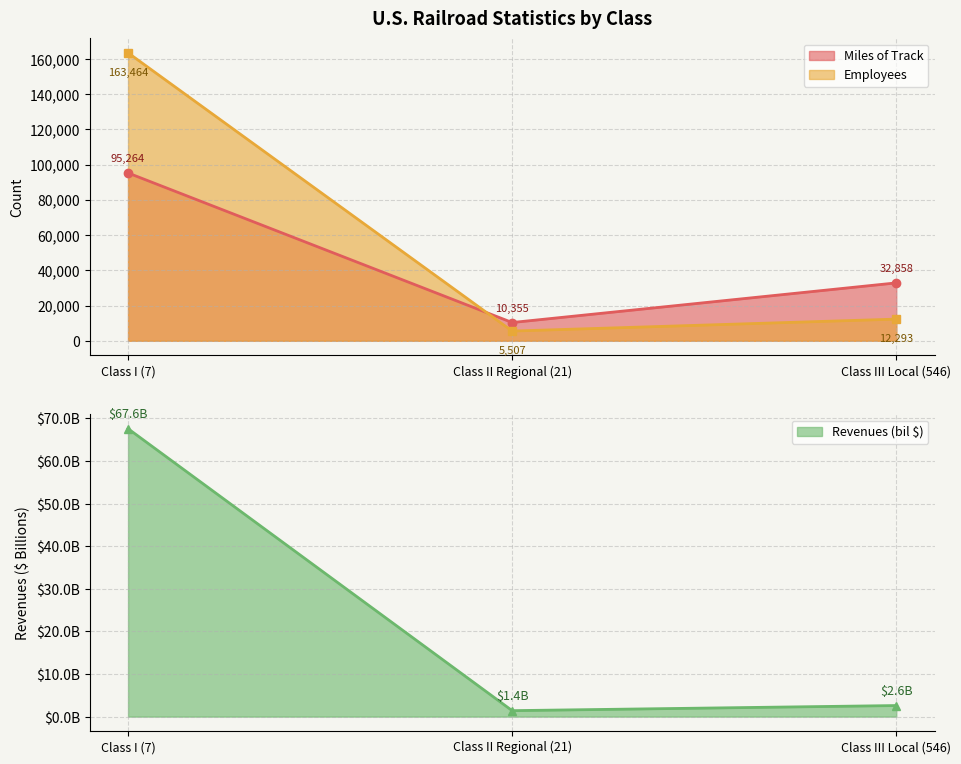

Is it true that Employees equals 12293.0 at Class III Local (546)?

True